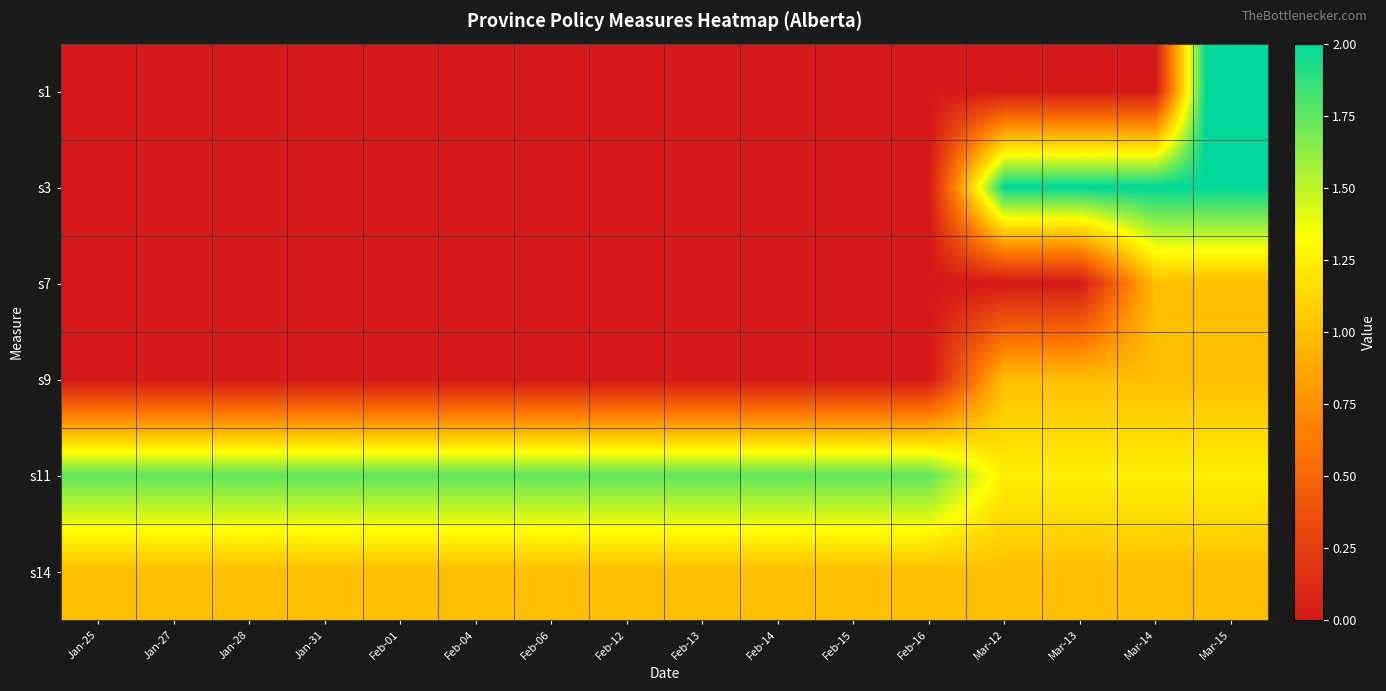

Reading left to right, what are all the values shown in this chart?

s1: Jan-25=0.0	Jan-27=0.0	Jan-28=0.0	Jan-31=0.0	Feb-01=0.0	Feb-04=0.0	Feb-06=0.0	Feb-12=0.0	Feb-13=0.0	Feb-14=0.0	Feb-15=0.0	Feb-16=0.0	Mar-12=0.0	Mar-13=0.0	Mar-14=0.0	Mar-15=3.0
s3: Jan-25=0.0	Jan-27=0.0	Jan-28=0.0	Jan-31=0.0	Feb-01=0.0	Feb-04=0.0	Feb-06=0.0	Feb-12=0.0	Feb-13=0.0	Feb-14=0.0	Feb-15=0.0	Feb-16=0.0	Mar-12=2.0	Mar-13=2.0	Mar-14=2.0	Mar-15=2.0
s7: Jan-25=0.0	Jan-27=0.0	Jan-28=0.0	Jan-31=0.0	Feb-01=0.0	Feb-04=0.0	Feb-06=0.0	Feb-12=0.0	Feb-13=0.0	Feb-14=0.0	Feb-15=0.0	Feb-16=0.0	Mar-12=0.0	Mar-13=0.0	Mar-14=1.0	Mar-15=1.0
s9: Jan-25=0.0	Jan-27=0.0	Jan-28=0.0	Jan-31=0.0	Feb-01=0.0	Feb-04=0.0	Feb-06=0.0	Feb-12=0.0	Feb-13=0.0	Feb-14=0.0	Feb-15=0.0	Feb-16=0.0	Mar-12=1.0	Mar-13=1.0	Mar-14=1.0	Mar-15=1.0
s11: Jan-25=1.8	Jan-27=1.8	Jan-28=1.8	Jan-31=1.8	Feb-01=1.8	Feb-04=1.8	Feb-06=1.8	Feb-12=1.8	Feb-13=1.8	Feb-14=1.8	Feb-15=1.8	Feb-16=1.8	Mar-12=1.2	Mar-13=1.2	Mar-14=1.2	Mar-15=1.2
s14: Jan-25=1.0	Jan-27=1.0	Jan-28=1.0	Jan-31=1.0	Feb-01=1.0	Feb-04=1.0	Feb-06=1.0	Feb-12=1.0	Feb-13=1.0	Feb-14=1.0	Feb-15=1.0	Feb-16=1.0	Mar-12=1.0	Mar-13=1.0	Mar-14=1.0	Mar-15=1.0